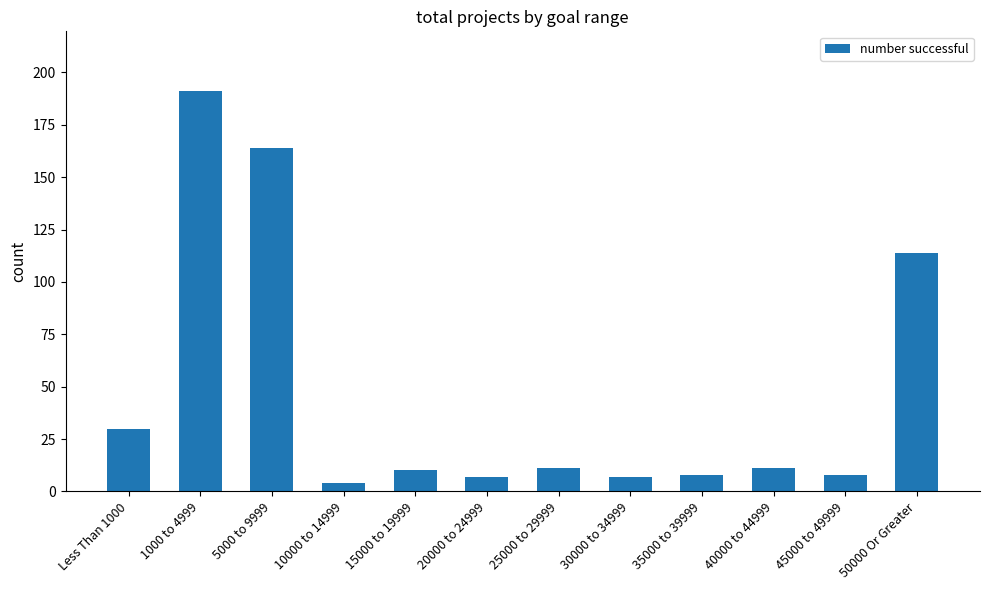

Is it true that the value at 40000 to 44999 is 11?

True